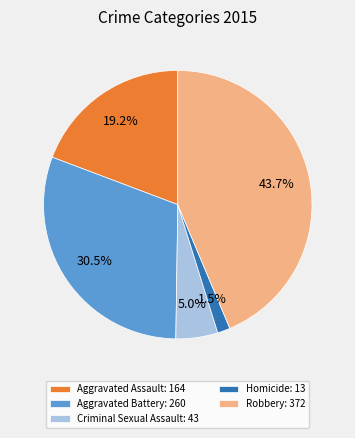

What portion of the pie excludes Homicide?

98.5%